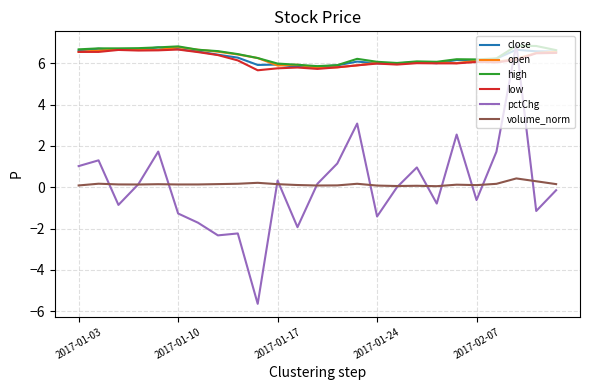

True or false: volume_norm and low cross at least once.

False